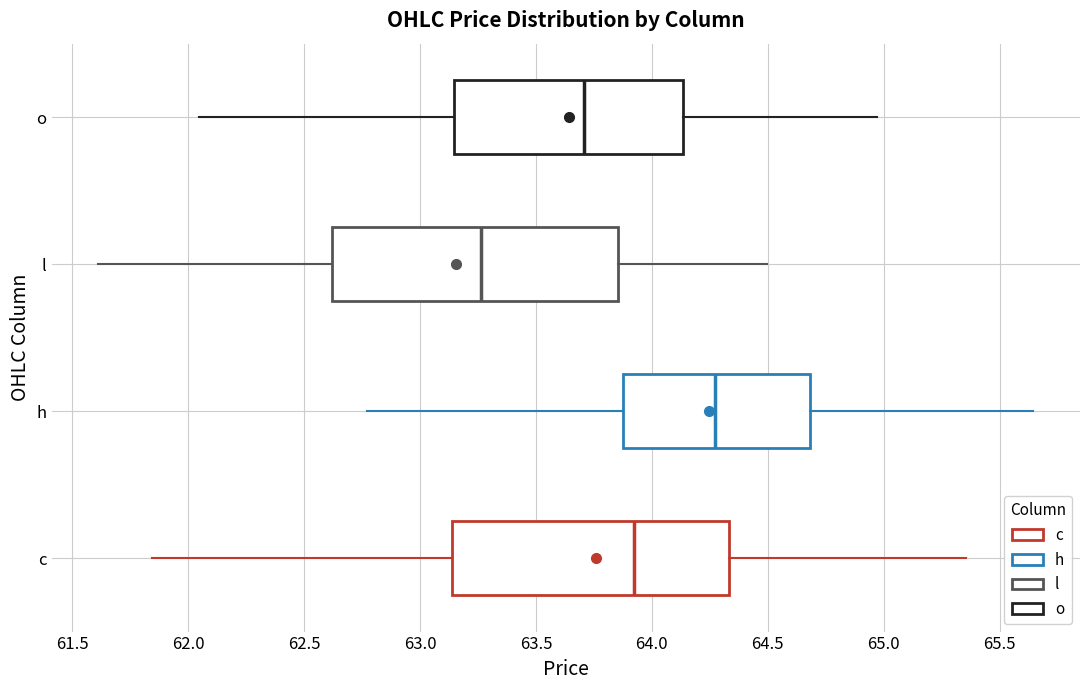

Where is the right edge of the box for c on the x-axis? The values are not printed on the chart, so give them approximately, as read against the axis.

64.35